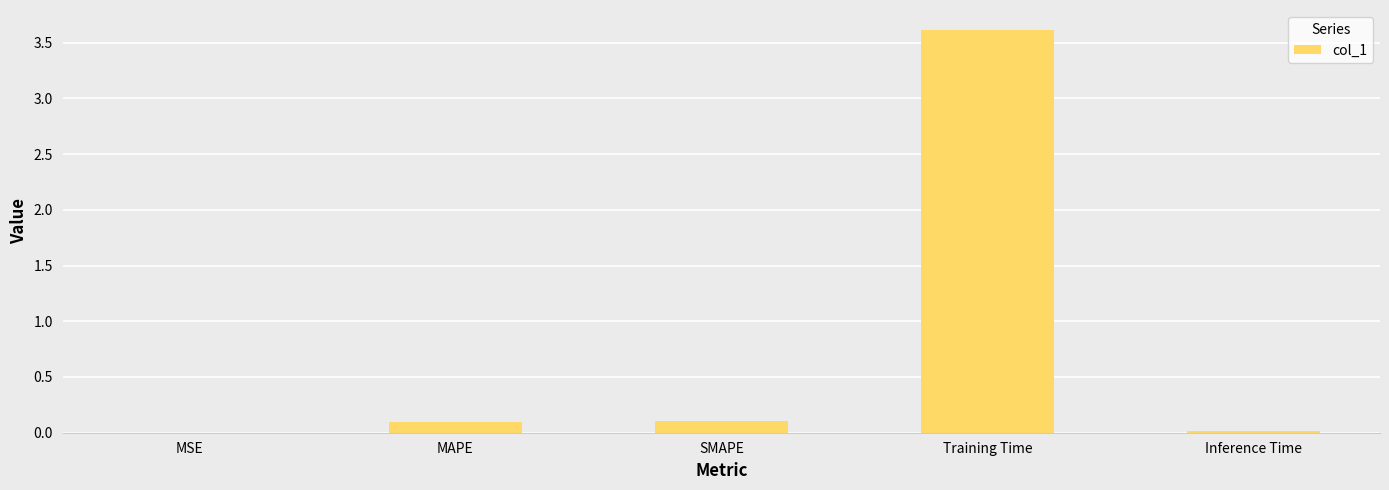

Which label corresponds to the largest value in the chart?

Training Time